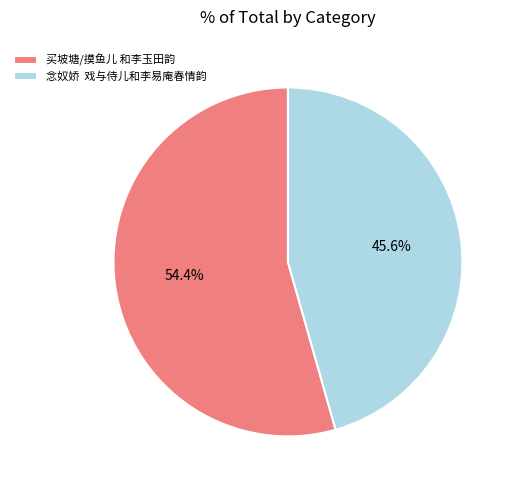

Count the number of slices in the pie.

2